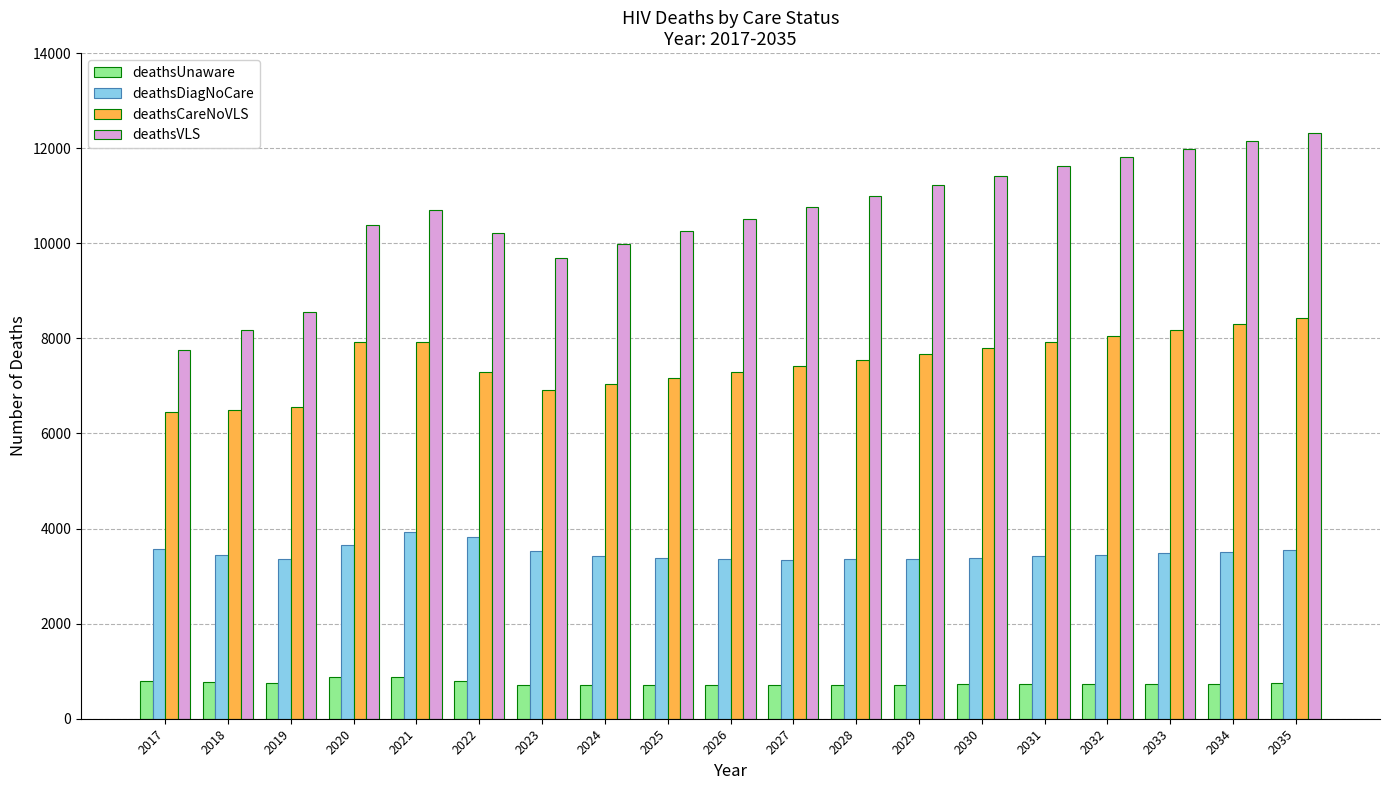

Which series has the widest spread of values?

deathsVLS